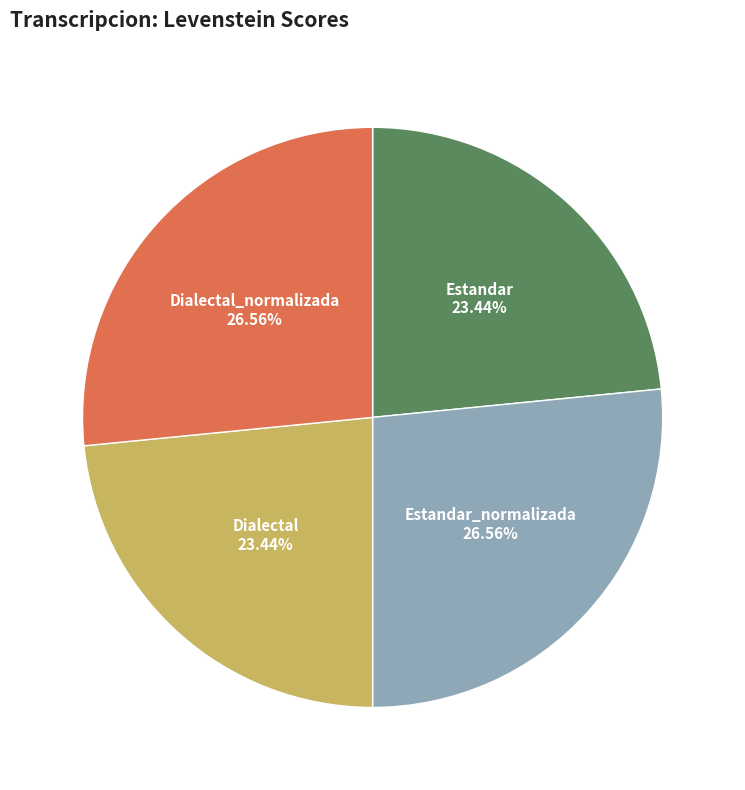

Does any single category account for the majority?

No